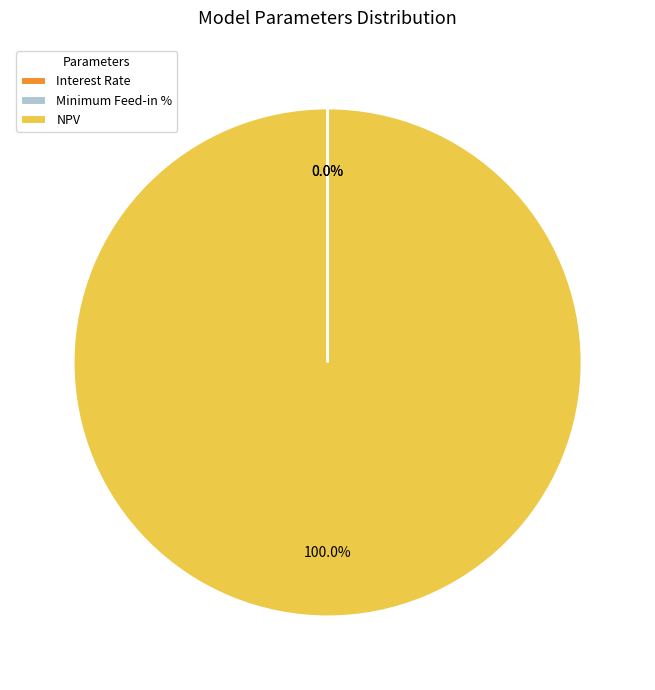

Is there any slice that represents more than half of the pie?

Yes